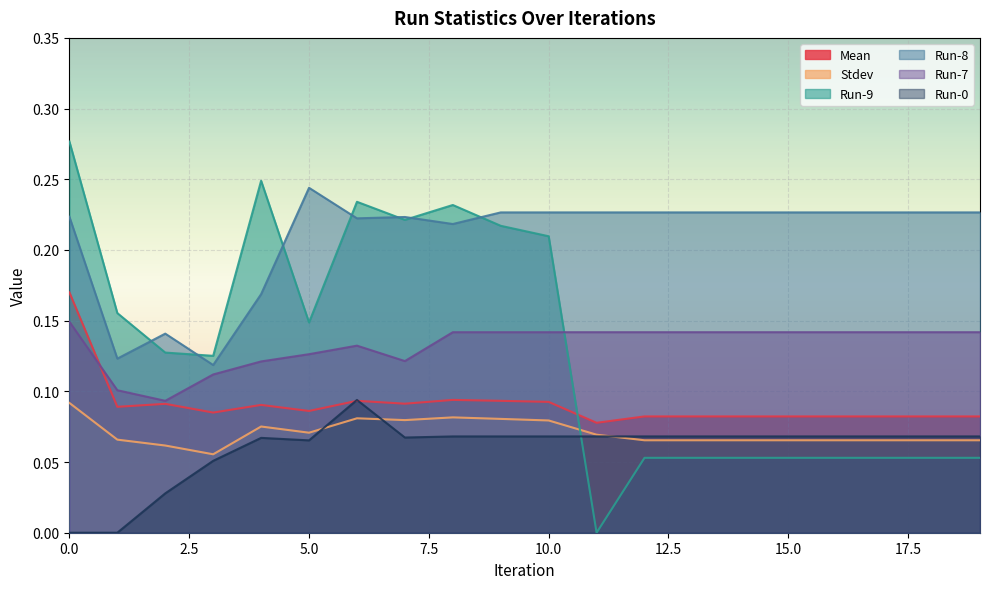

True or false: Run-8 and Run-7 cross at least once.

False